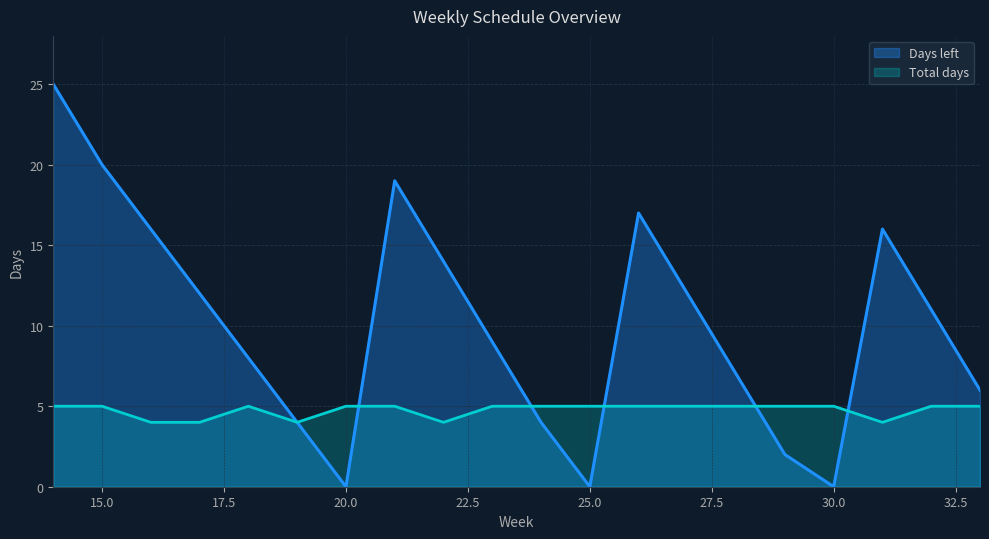

Which series has the largest total across all categories?

Days left